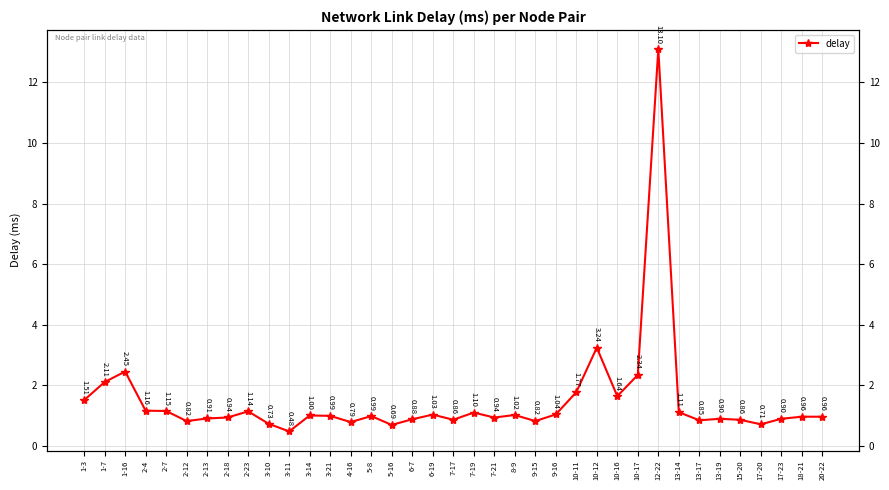

At which category does the data reach its first local valley?

2-12